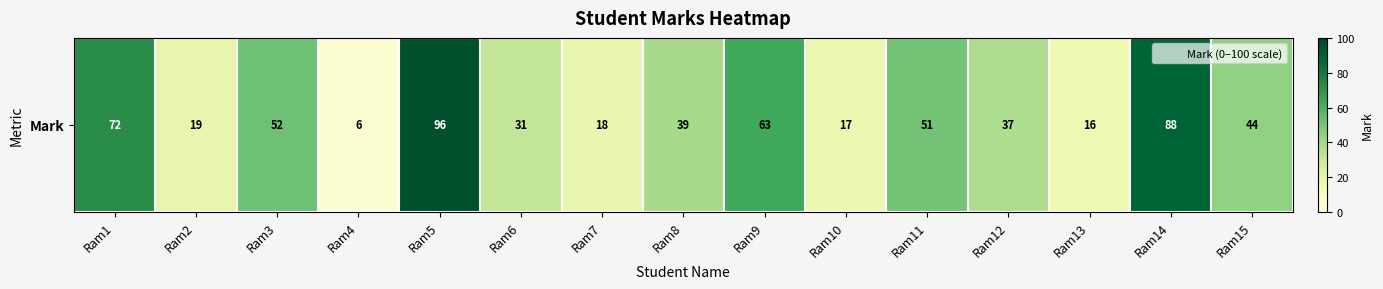

Rank the categories by value from lowest to highest.

Ram4, Ram13, Ram10, Ram7, Ram2, Ram6, Ram12, Ram8, Ram15, Ram11, Ram3, Ram9, Ram1, Ram14, Ram5